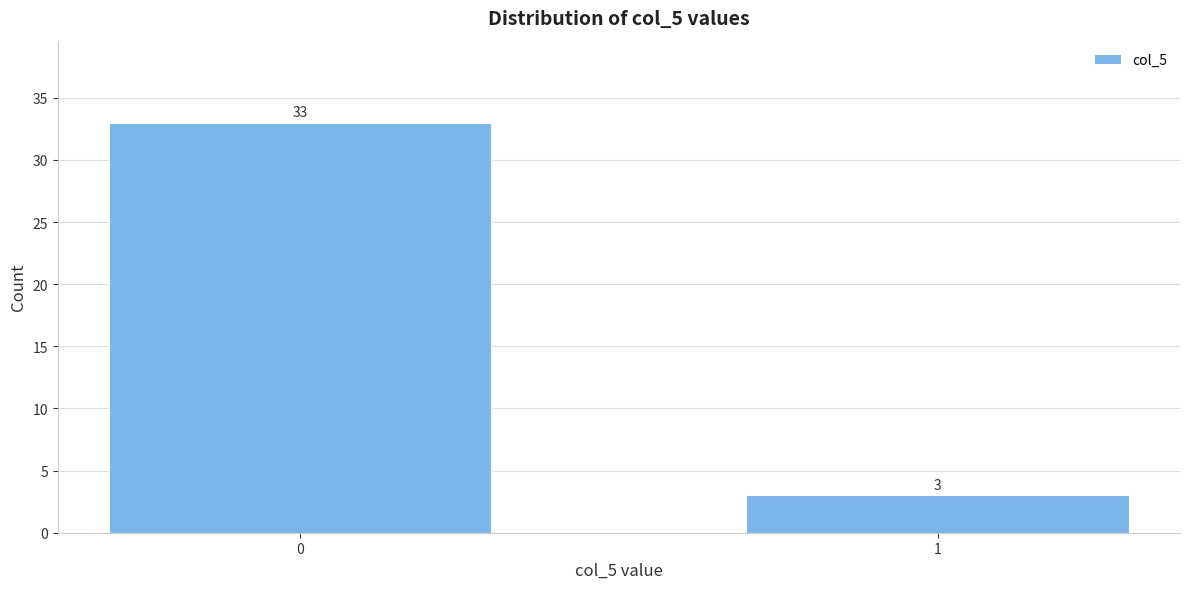

Reading right to left, what are all the values shown in this chart?

3	33